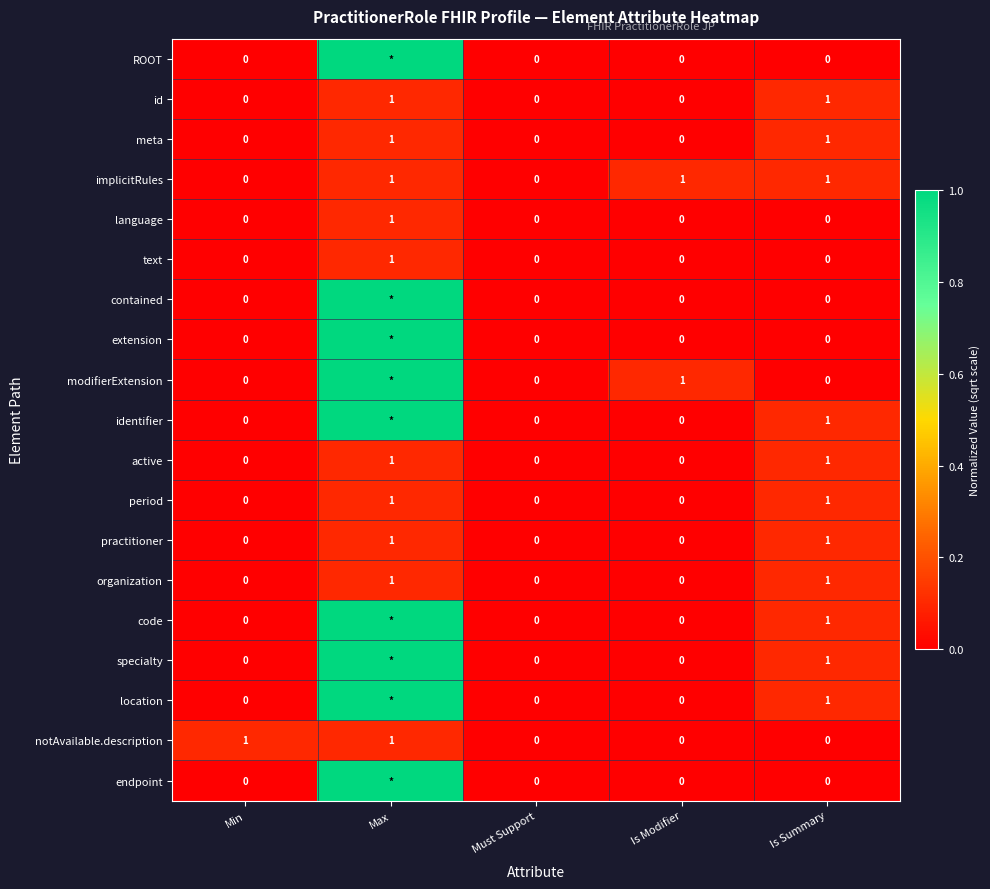

What is the difference between the highest and lowest values at Is Modifier?

1.0